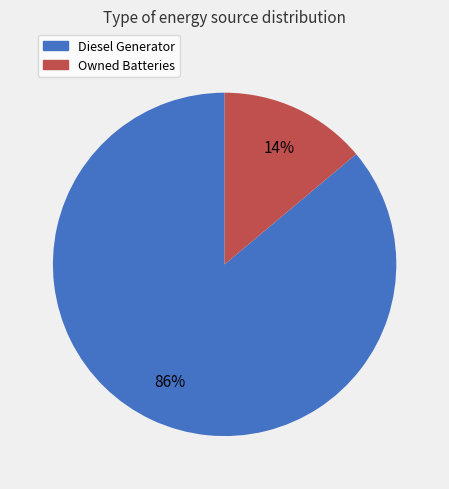

Is it true that Diesel Generator is 80% of the pie?

False